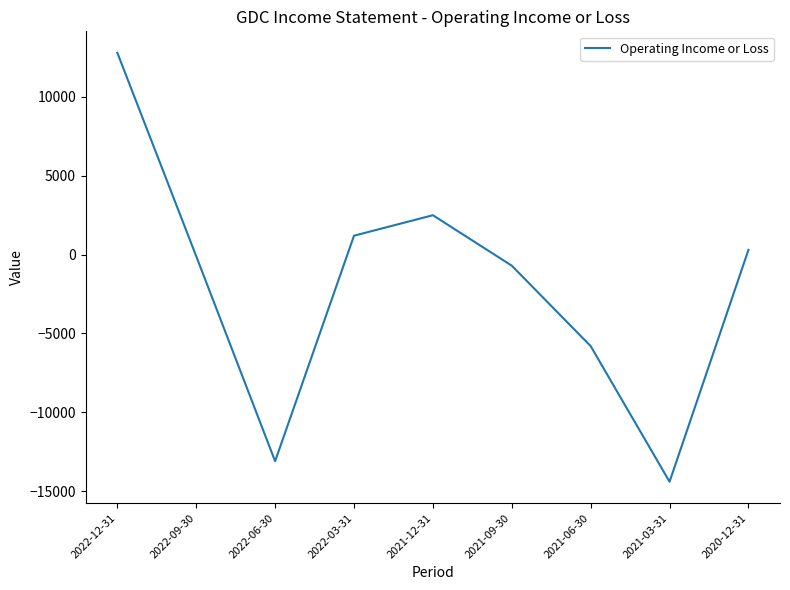

How many interior local valleys (lower than both neighbors) does the data have?

2